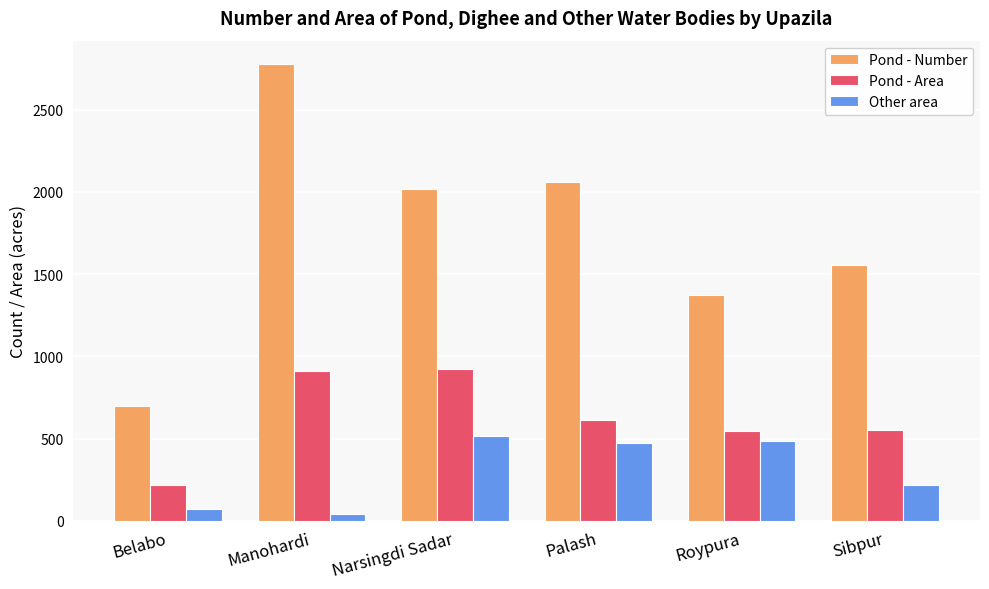

How many data points does each series have?

6